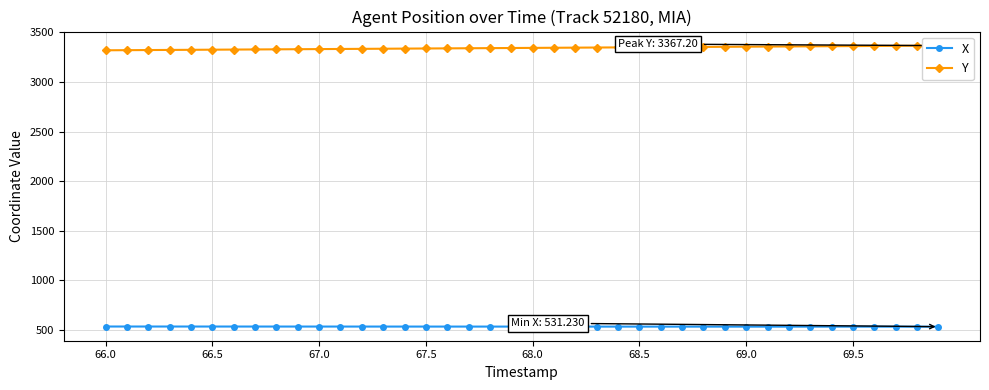

What is the minimum value for X?

531.2